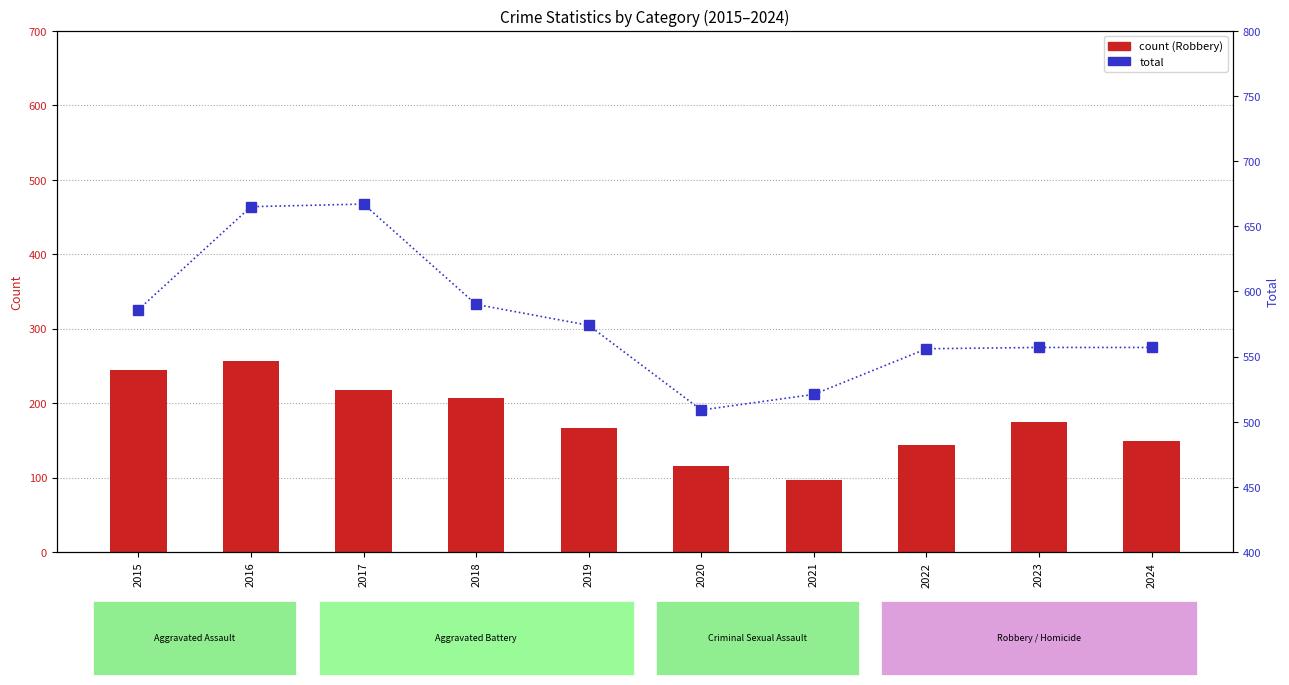

Rank the series at 2021 from lowest to highest value.

Robbery, Total